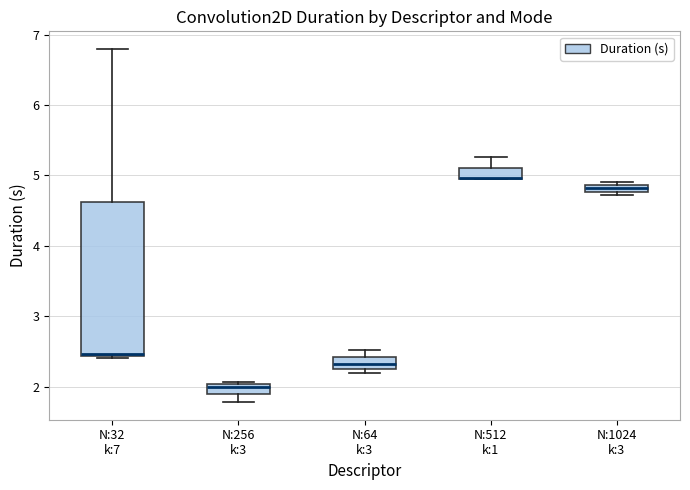

Where is the lower edge of the box for N:1024 k:3 on the y-axis? The values are not printed on the chart, so give them approximately, as read against the axis.

4.8